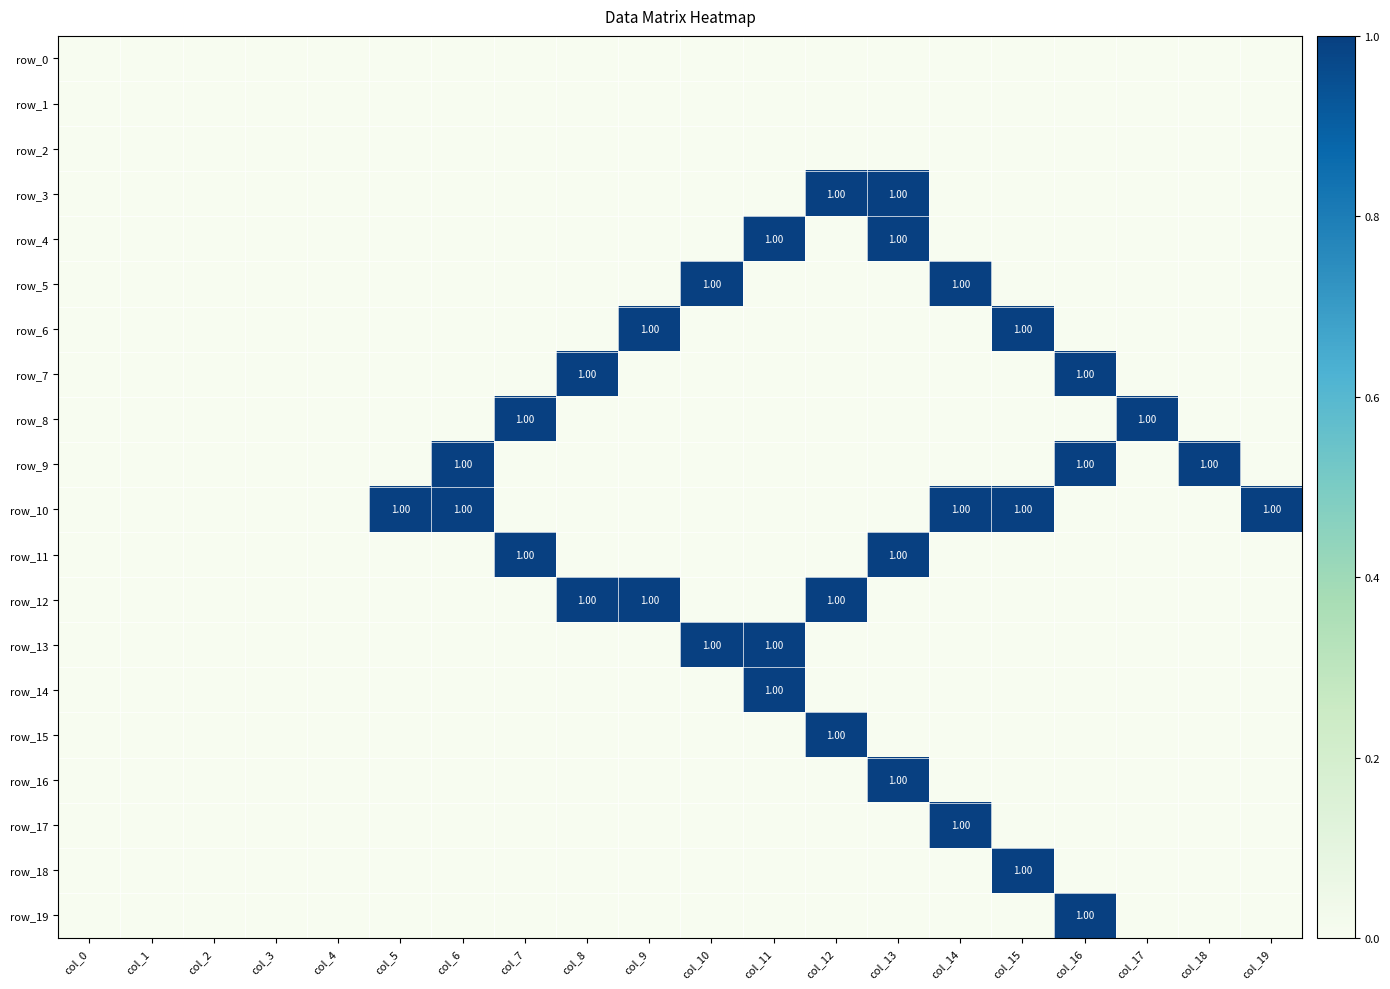

Which has a higher value, col_3 or col_7?

col_3